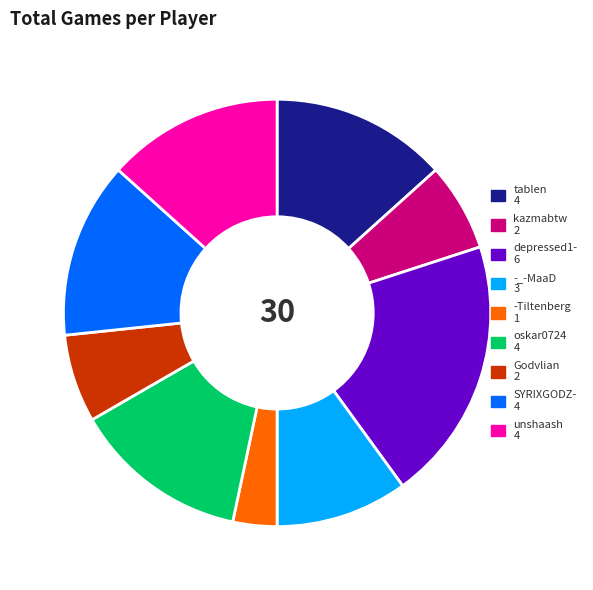

Combined, do -Tiltenberg 1 and -_-MaaD 3 account for over 50%?

No